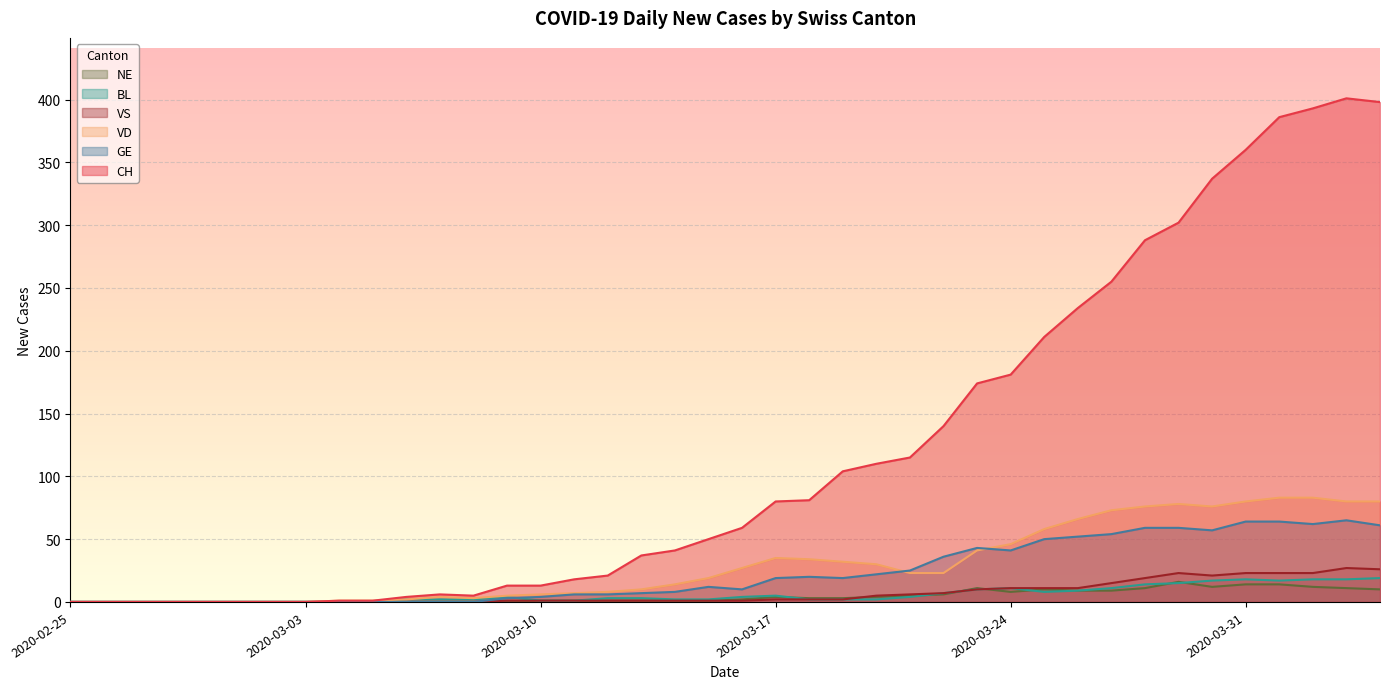

What value does the NE series have at 2020-03-13?

1